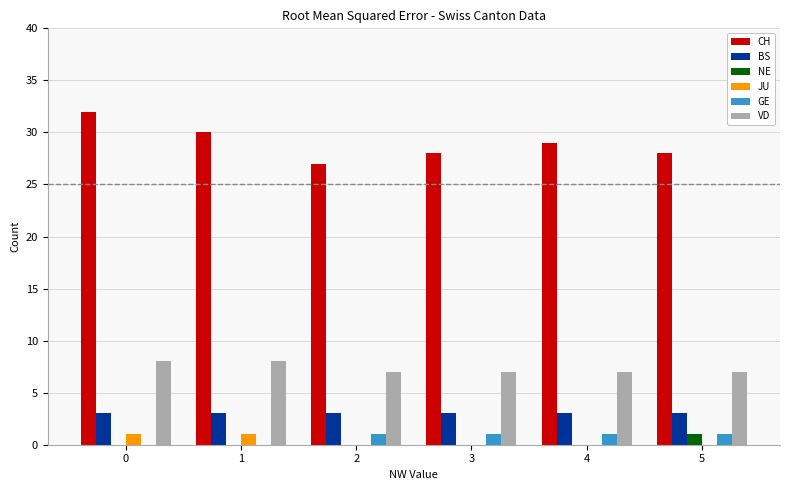

The value of NE at 2 is 0. True or false?

True